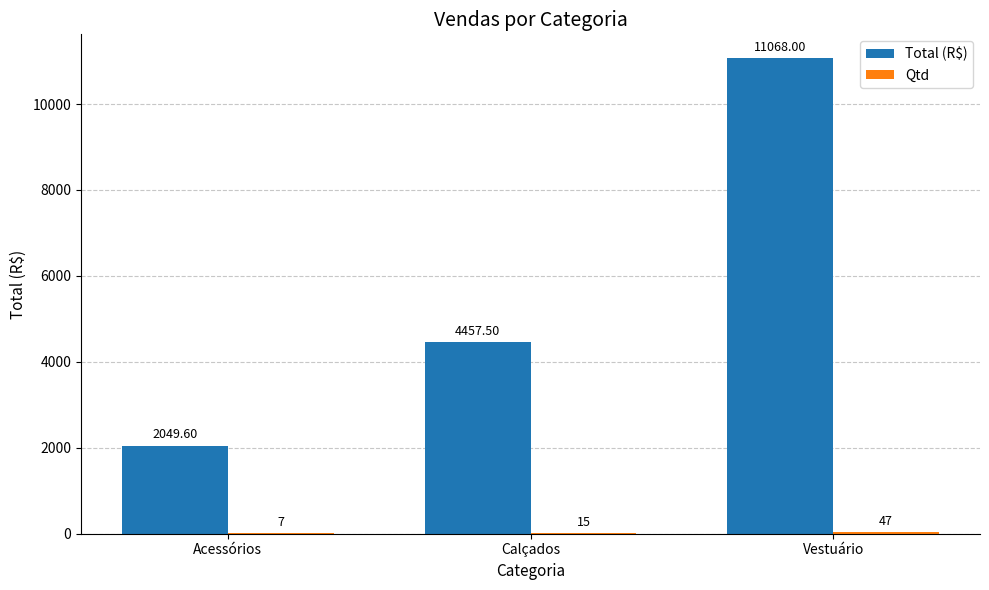

What is the spread (max minus min) of values at Calçados?

4442.5